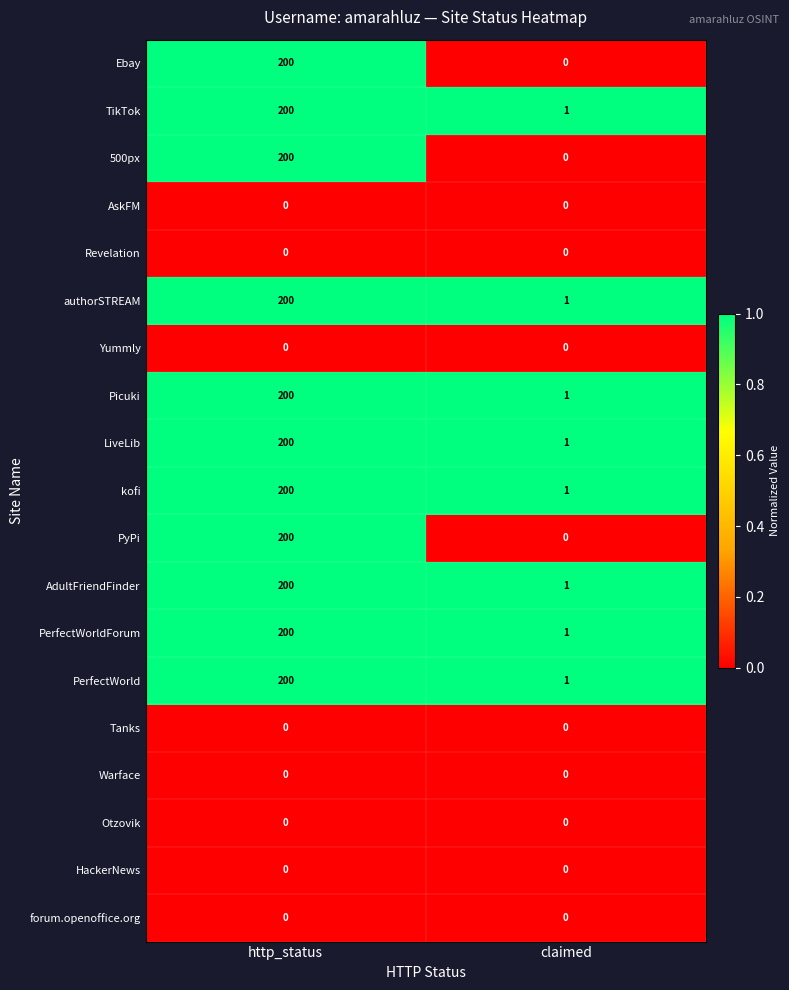

True or false: Revelation has a value of 0 at claimed.

True